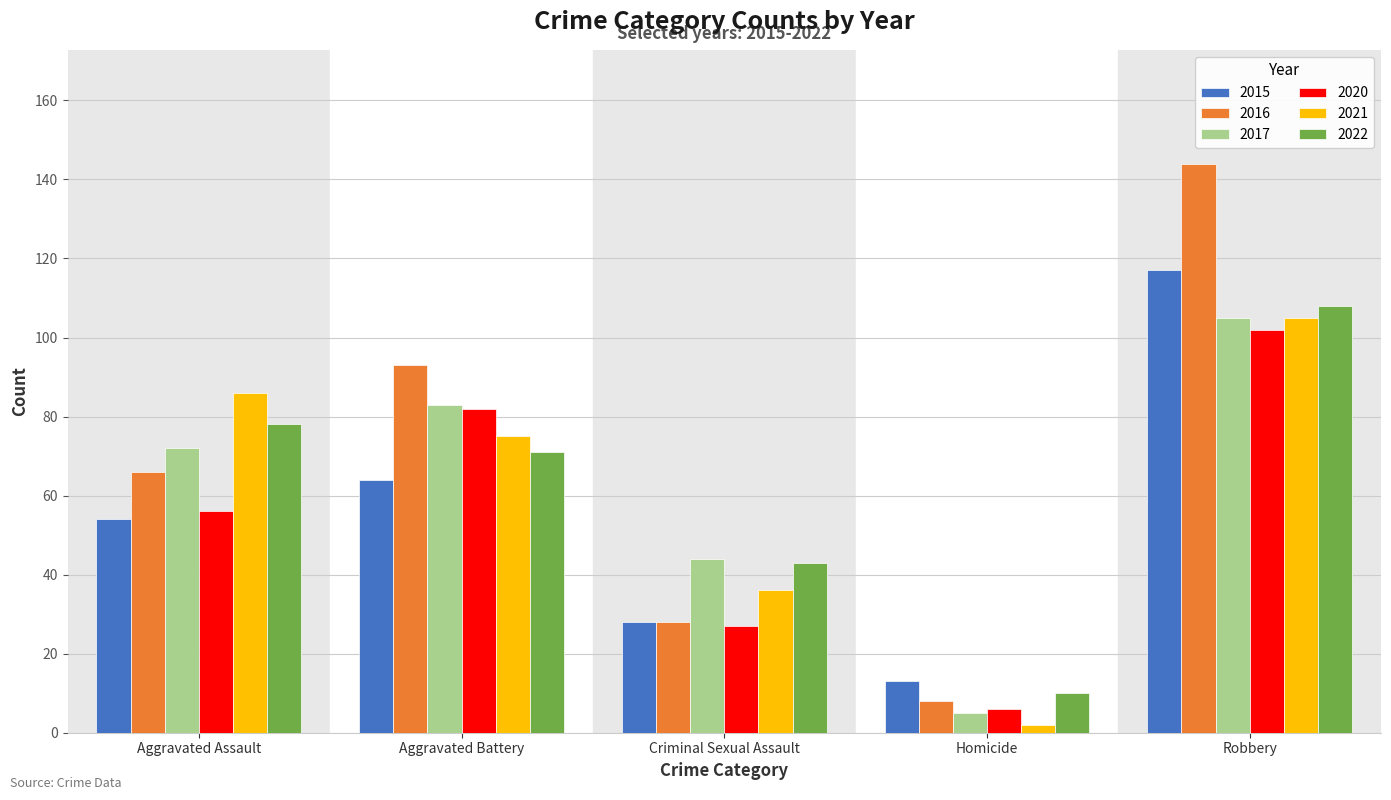

What is the approximate value of 2016 at Criminal Sexual Assault?

28